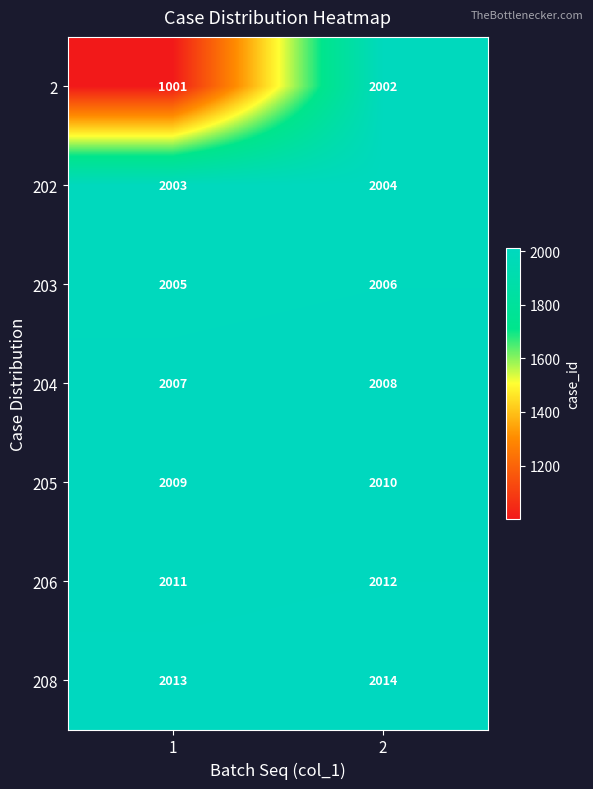

Which series has the largest range (max minus min)?

2